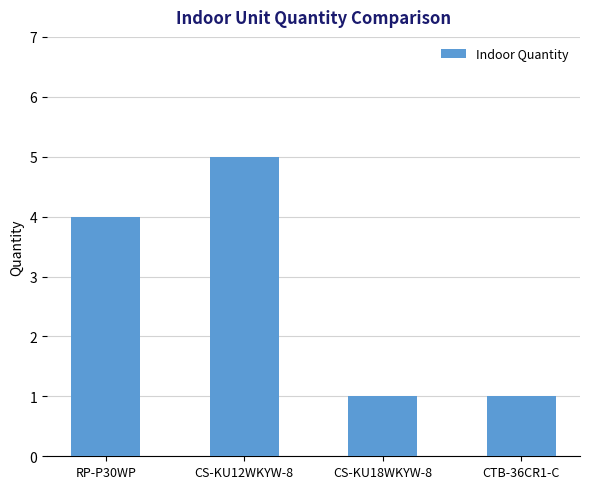

What is the difference between the second highest and minimum values?

3